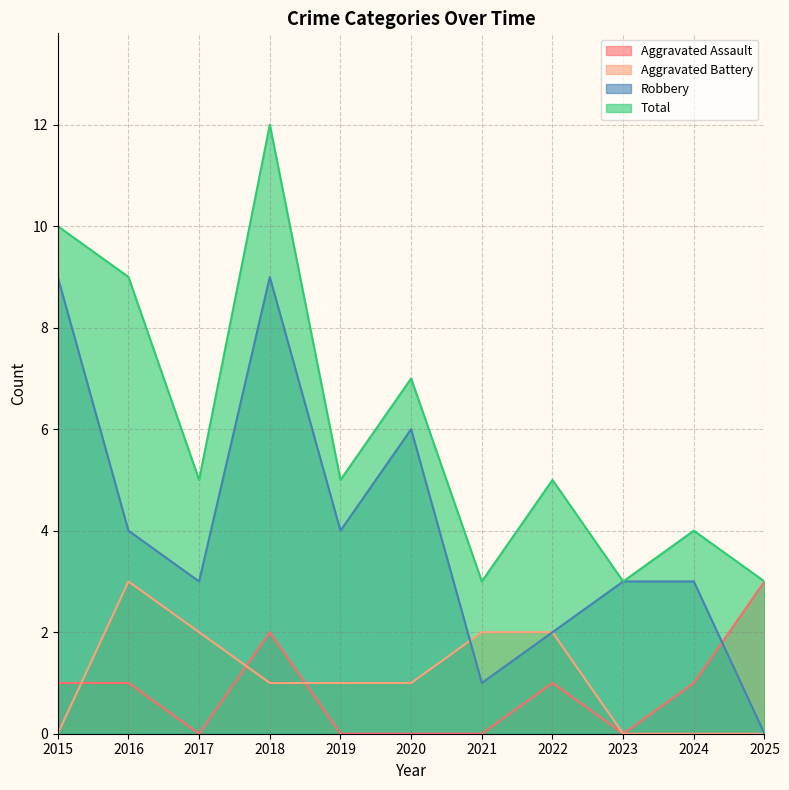

Which has a higher value, 2025 or 2019?

2025